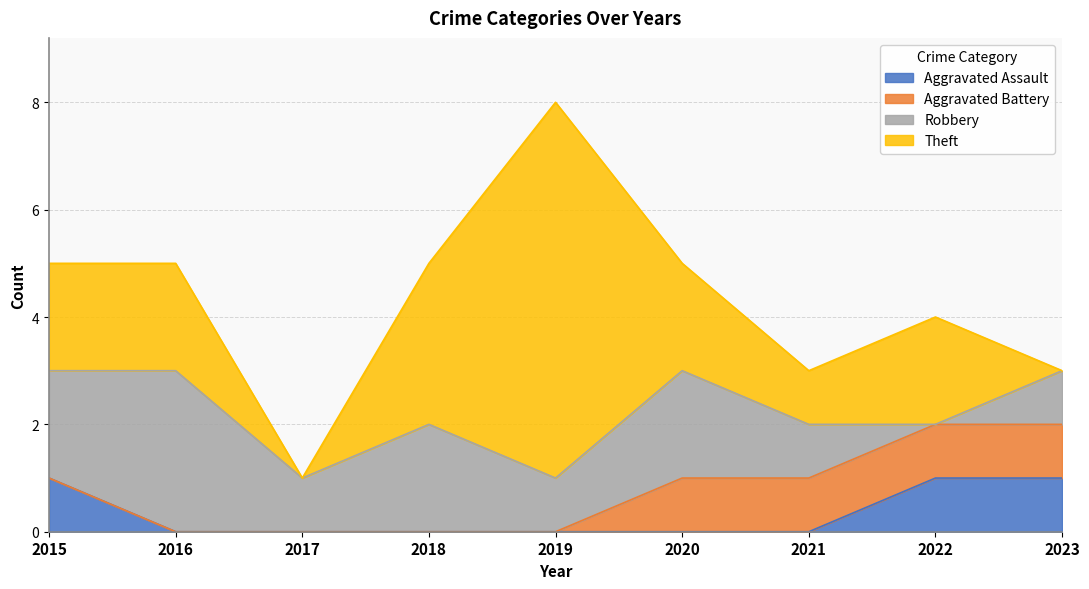

Reading left to right, extract all data points from this chart.

Aggravated Assault: 2015=1	2016=0	2017=0	2018=0	2019=0	2020=0	2021=0	2022=1	2023=1
Aggravated Battery: 2015=0	2016=0	2017=0	2018=0	2019=0	2020=1	2021=1	2022=1	2023=1
Robbery: 2015=2	2016=3	2017=1	2018=2	2019=1	2020=2	2021=1	2022=0	2023=1
Theft: 2015=2	2016=2	2017=0	2018=3	2019=7	2020=2	2021=1	2022=2	2023=0